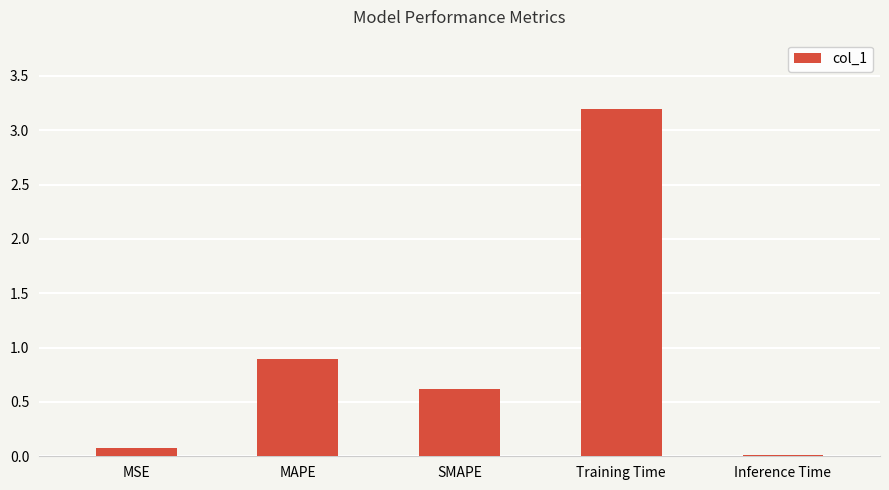

Is it true that the value at SMAPE is 0.6?

True